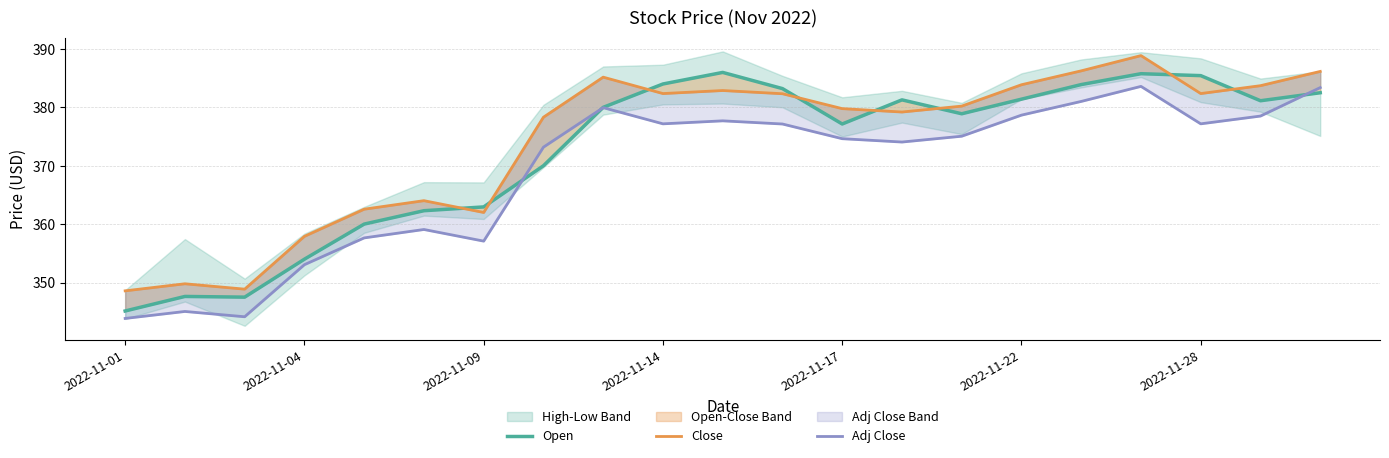

True or false: Close has more than 2 points higher than both neighbors.

True